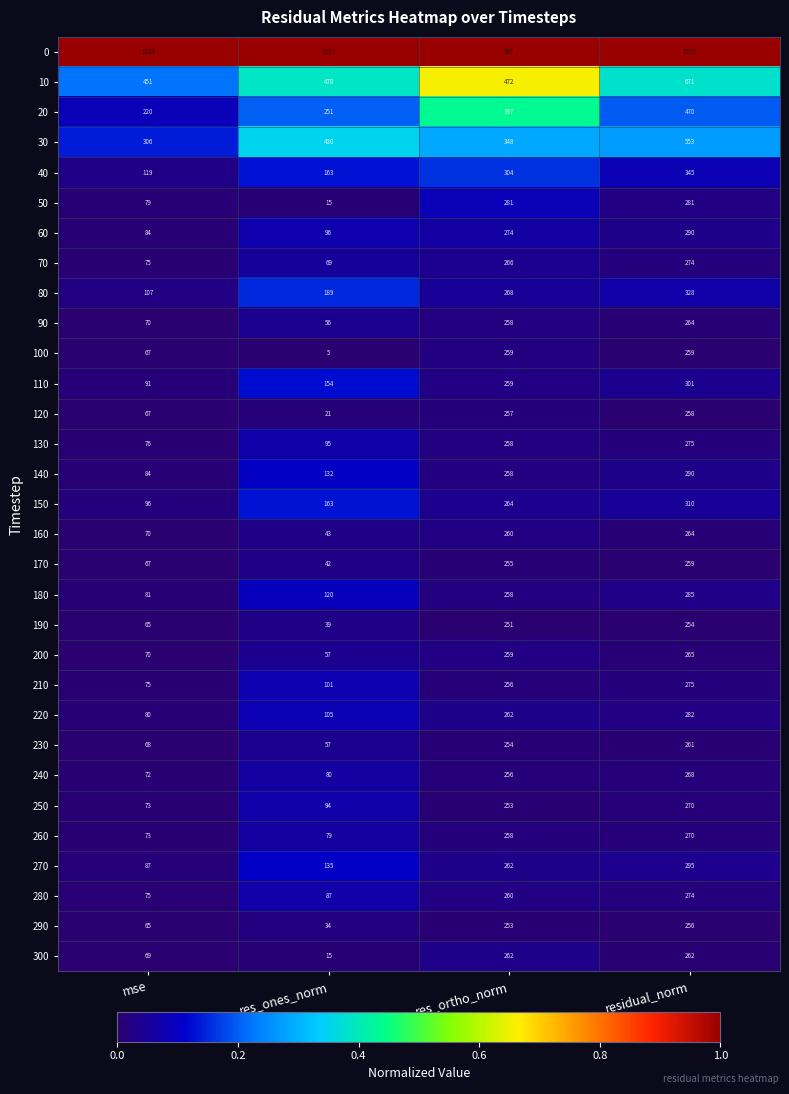

At how many categories does at least one series exceed 199?

4